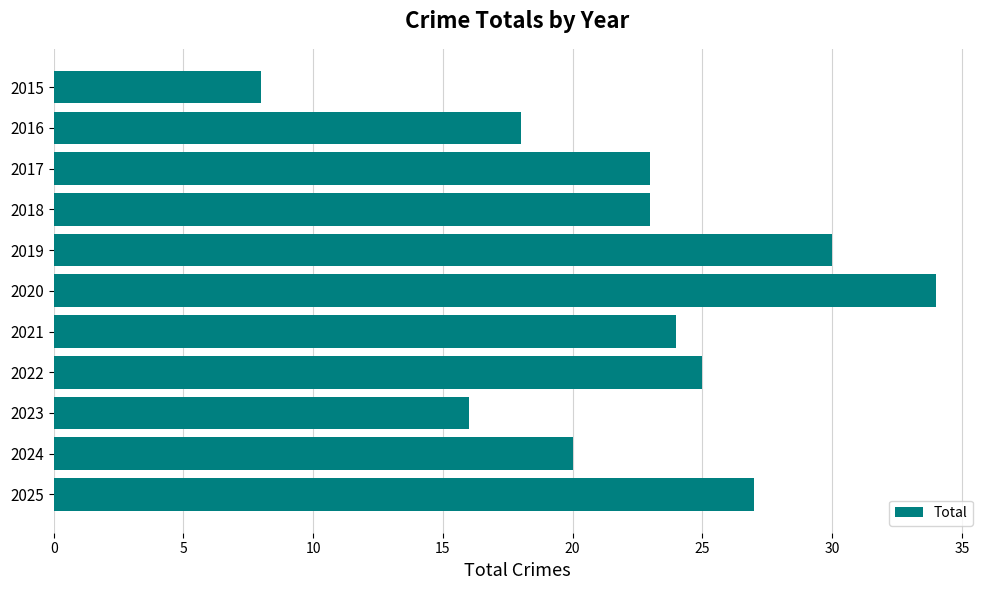

Approximately how many times larger is the value at 2017 compared to 2023?

1.4